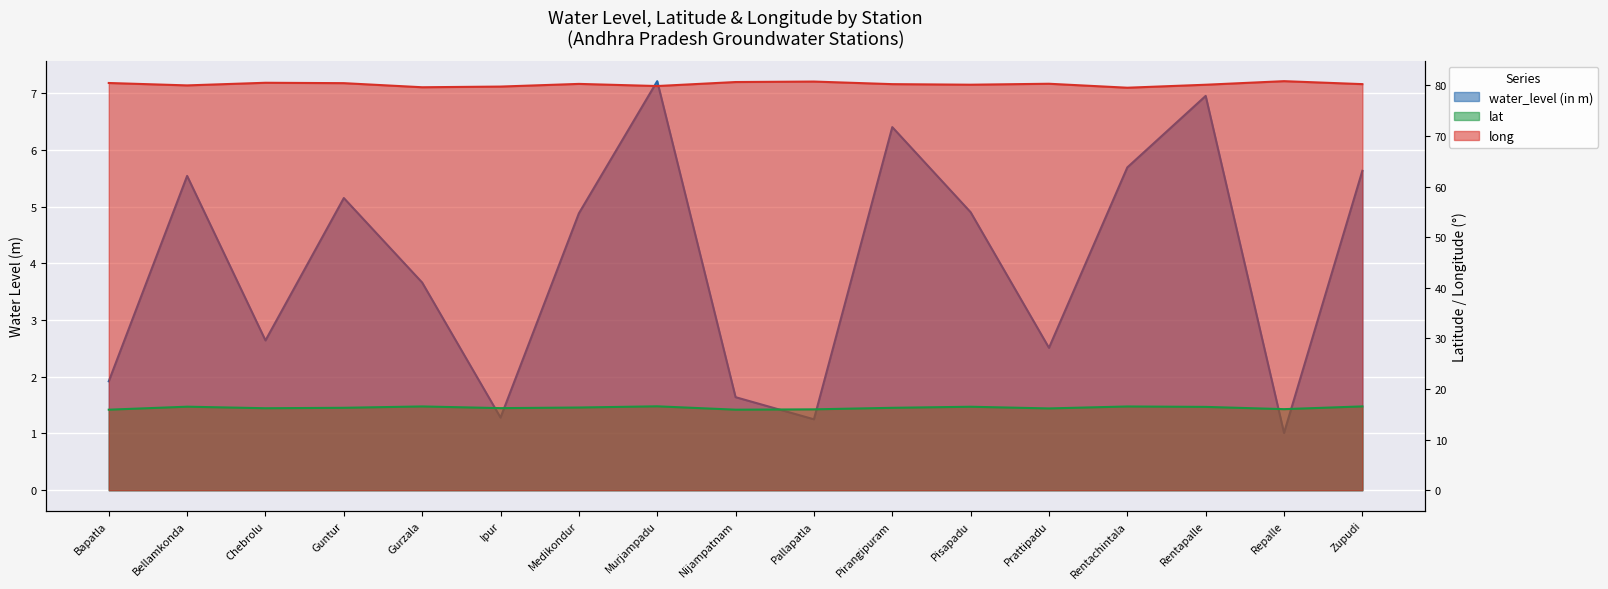

Between Chebrolu and Medikondur, which series saw the biggest shift?

water_level (in m)